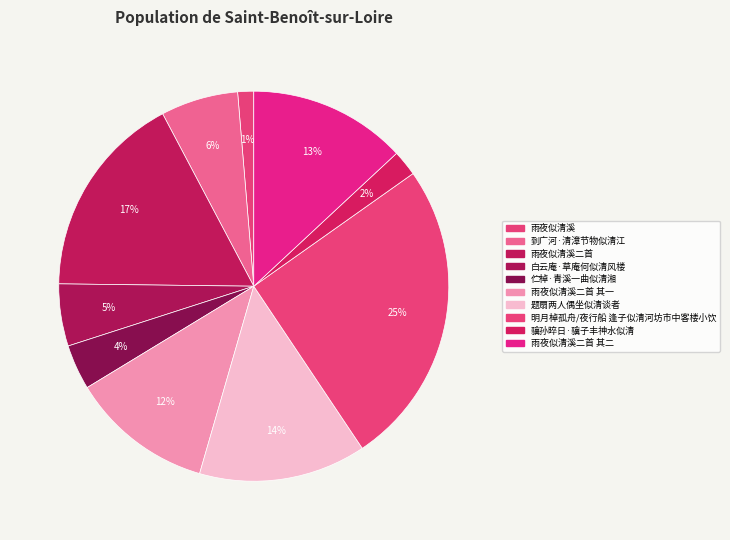

Which category has the biggest portion of the pie?

明月棹孤舟/夜行船 逢子似清河坊市中客楼小饮